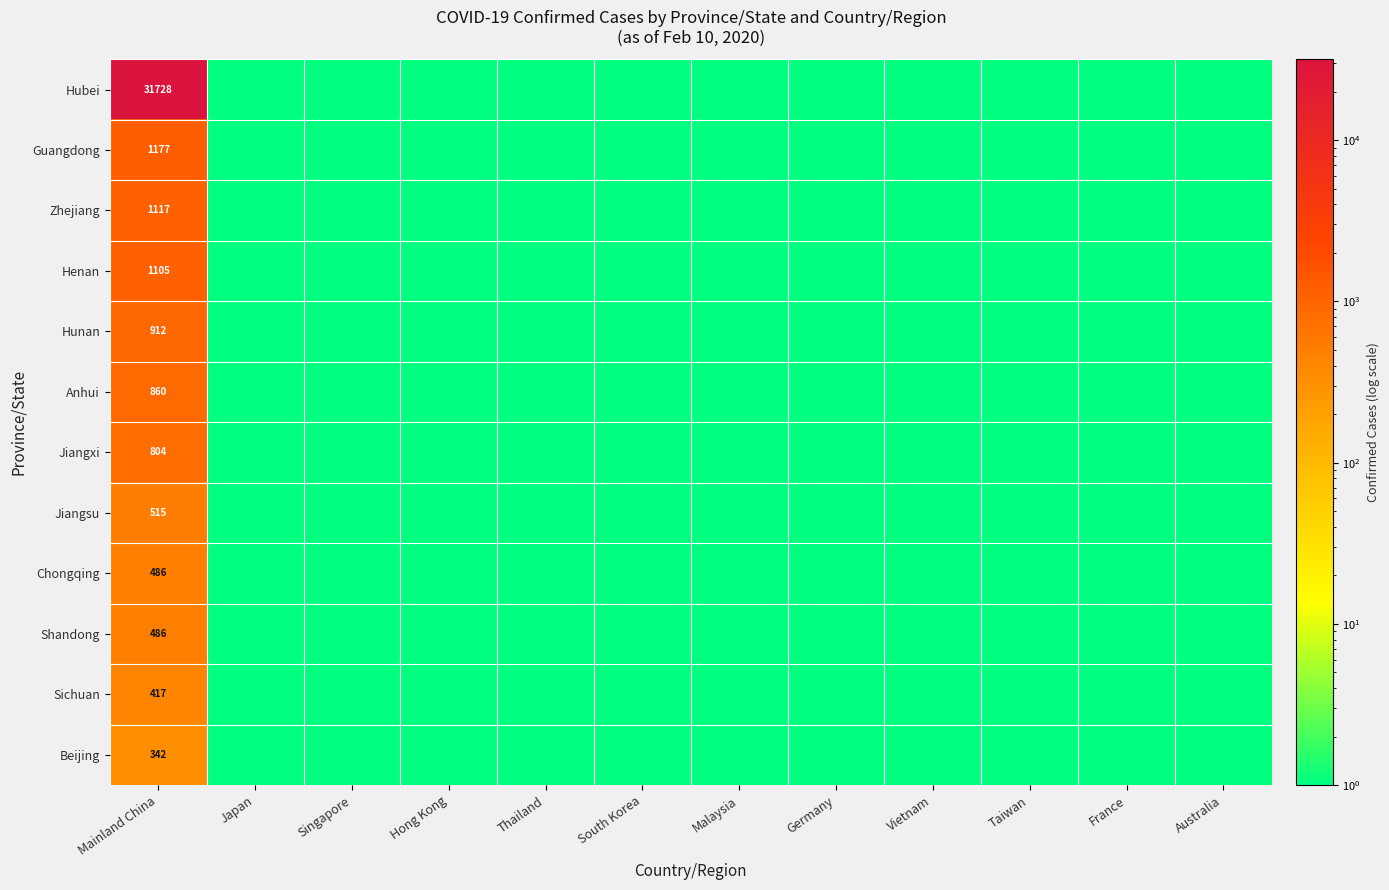

The value of Chongqing at Mainland China is 486.0. True or false?

True